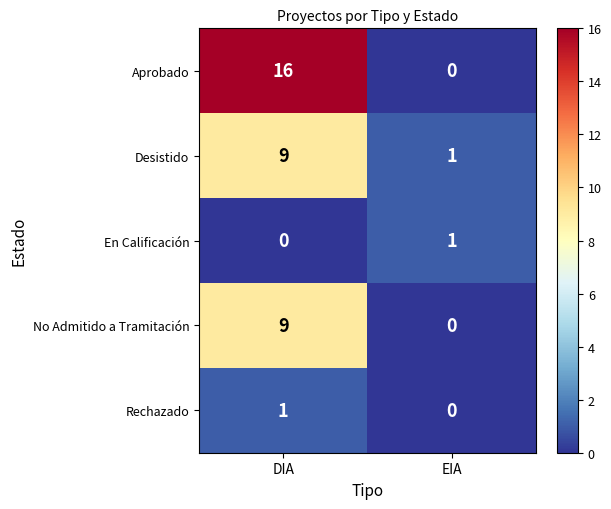

What is the sum of all Desistido values?

10